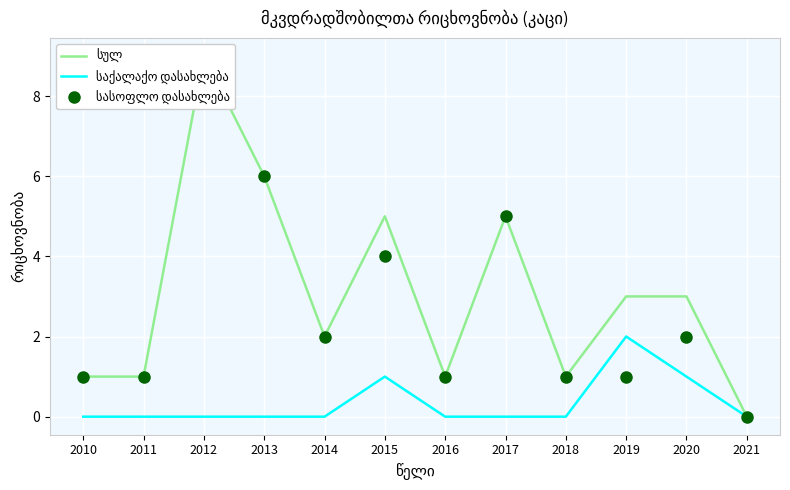

At which category is the sum across all series the highest?

2012